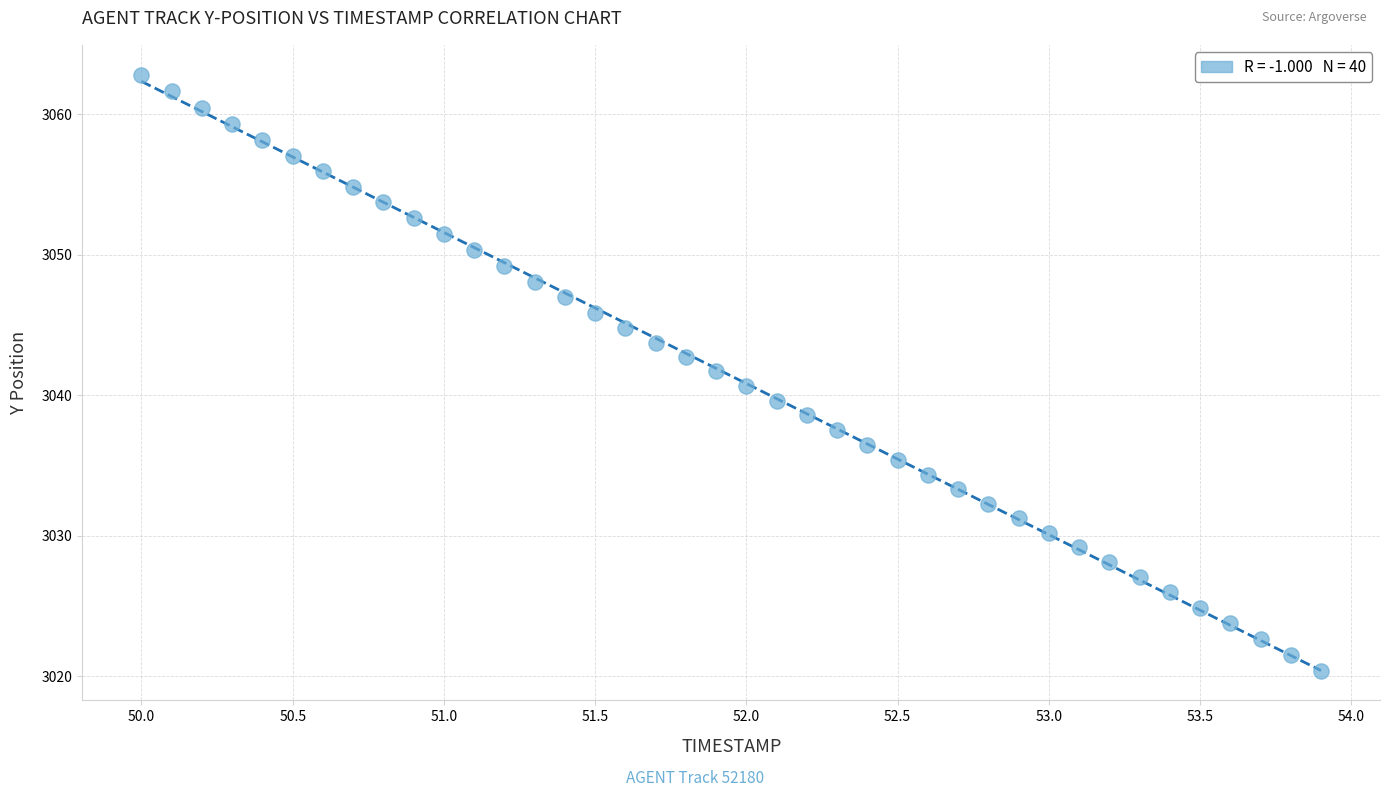

What is the range of X values (max minus min)?

3.9